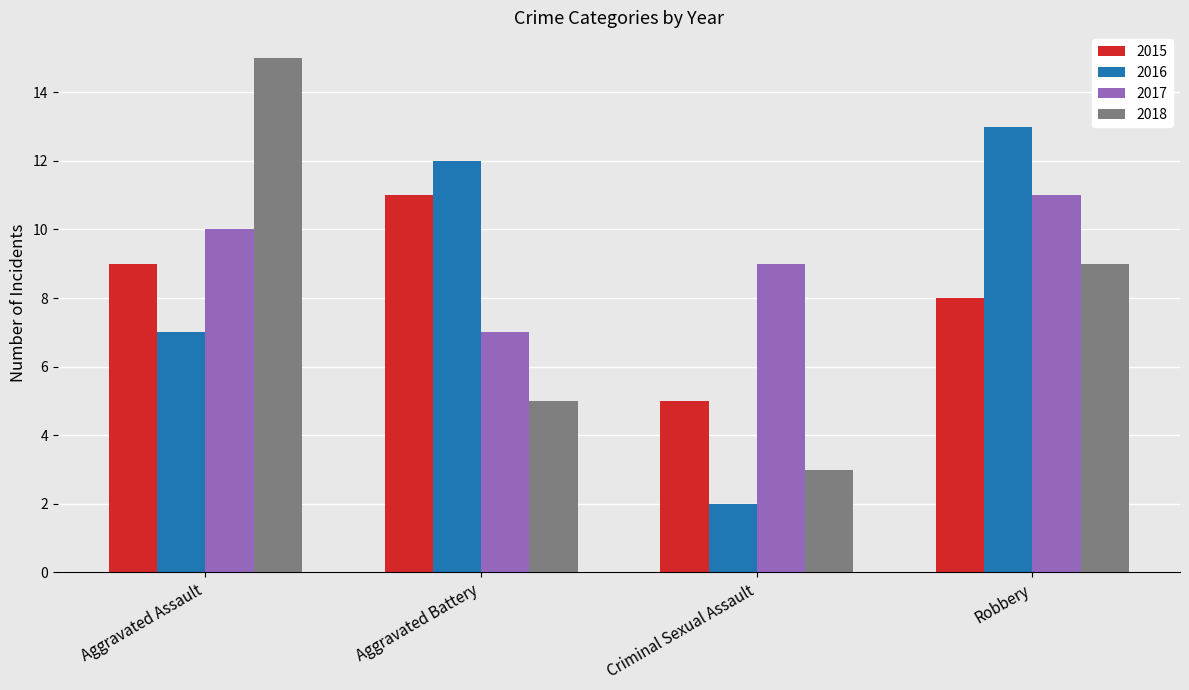

What is the sum of the 2017 values at Aggravated Battery and Robbery?

18